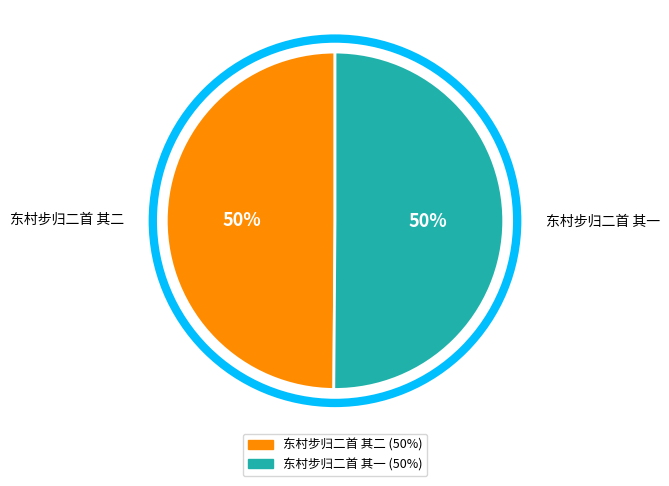

Count the number of slices in the pie.

2